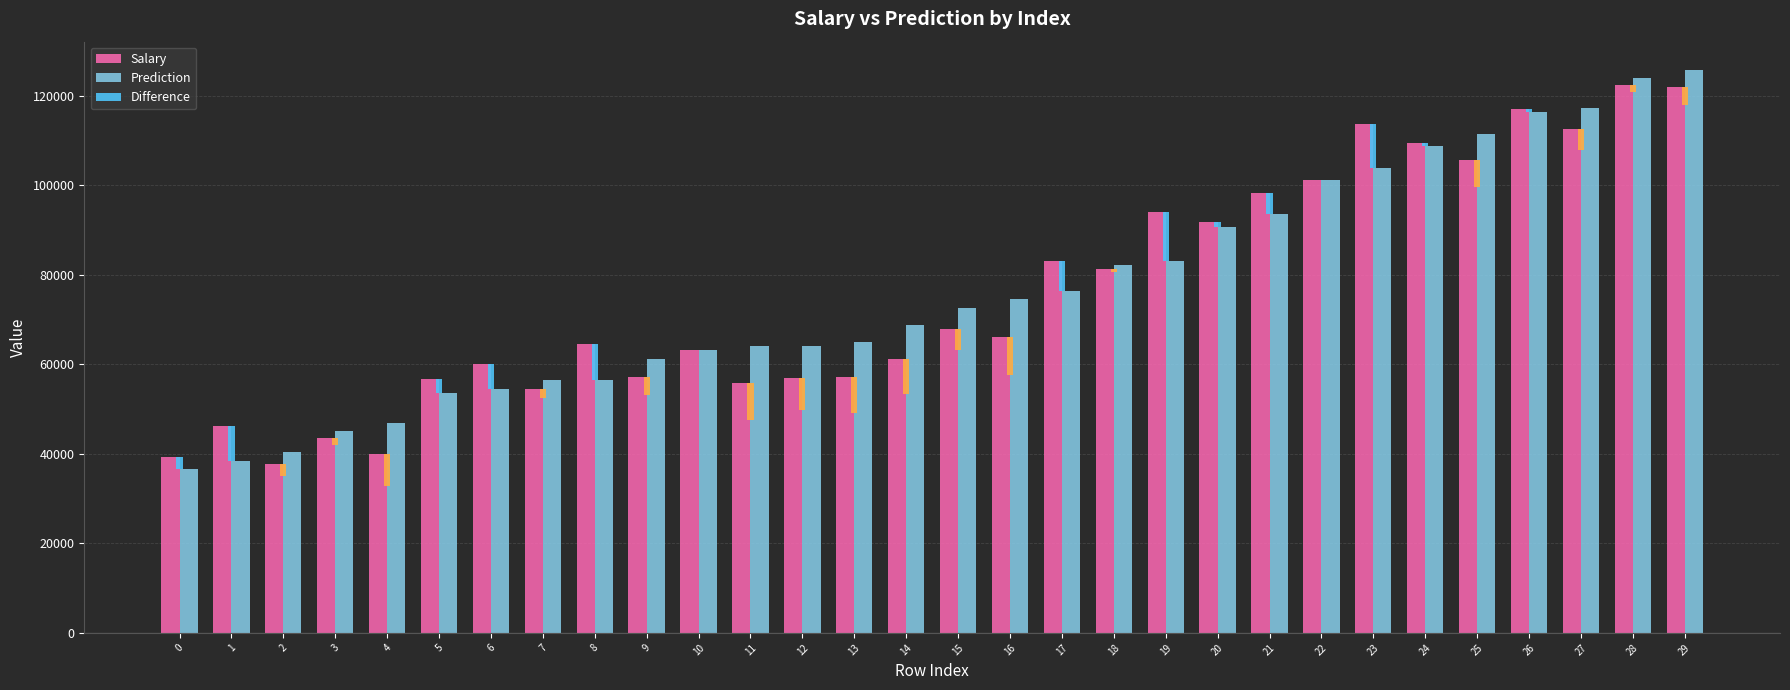

At how many categories does at least one series exceed 125444?

1